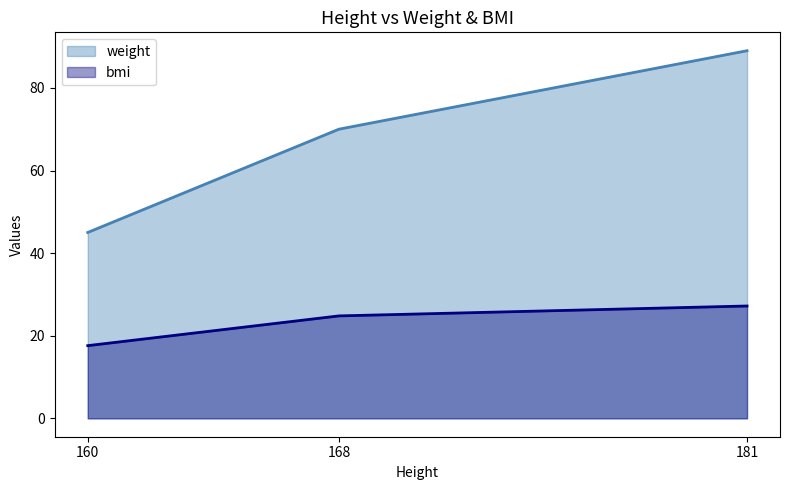

What is the approximate value of bmi at 168?

24.8